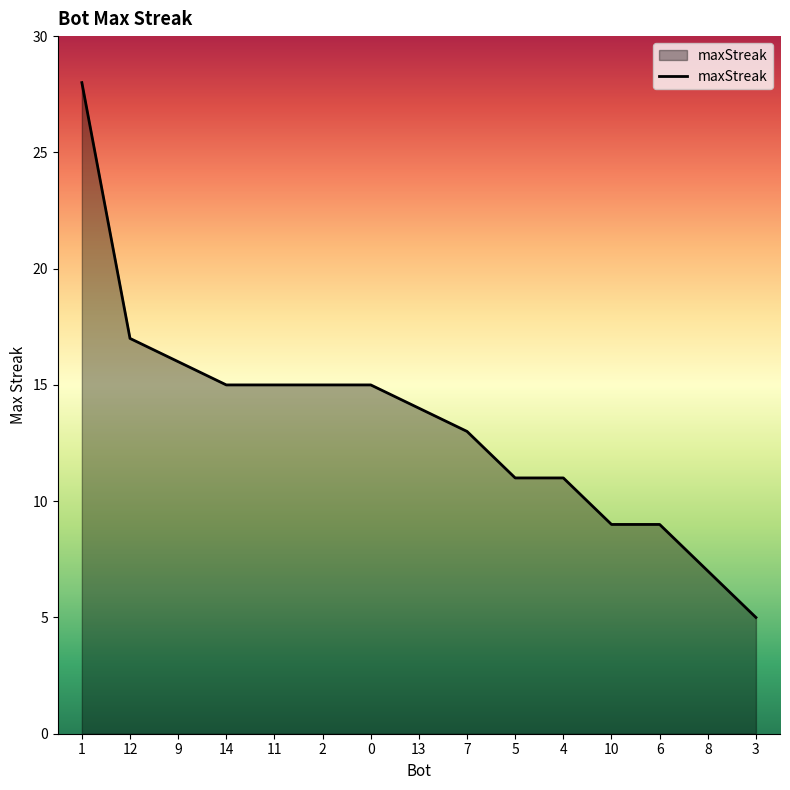

Which has a higher value, 5 or 12?

12